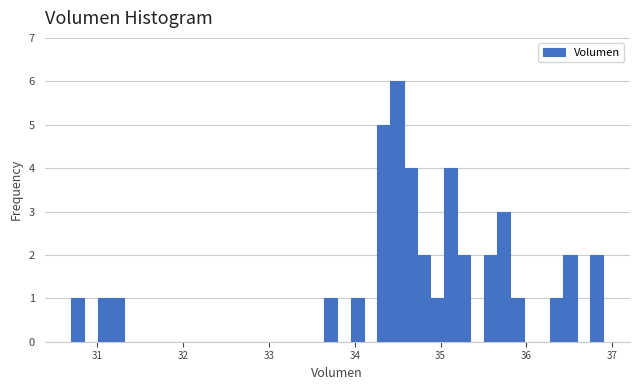

Read against the x-axis, roughly where is the centre of the tallest bar?

34.5